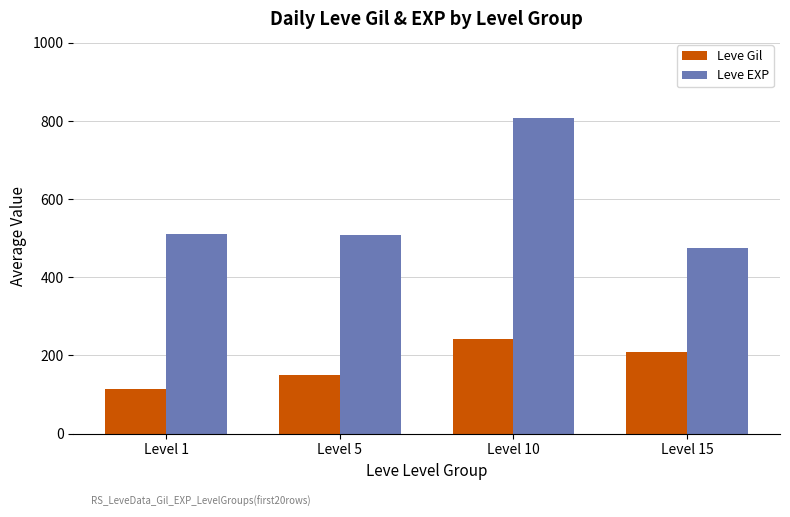

The value of Leve EXP at Level 5 is 127.4. True or false?

False